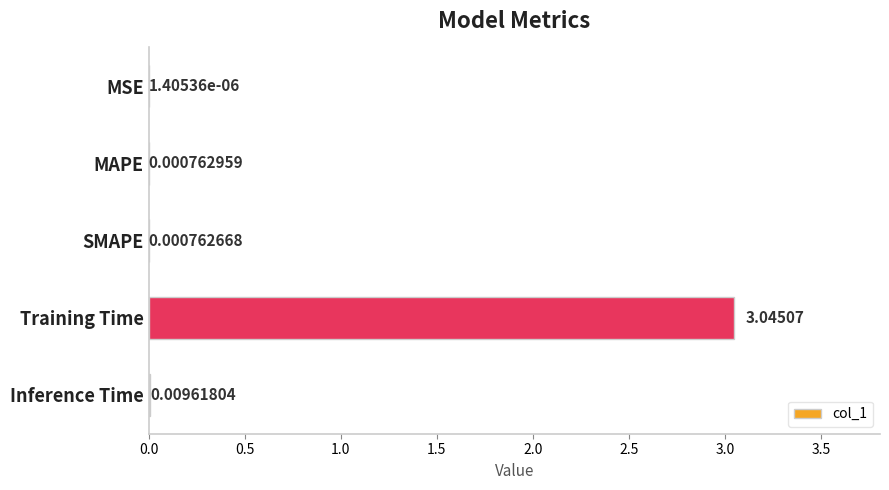

What is the sum of all values?

3.1